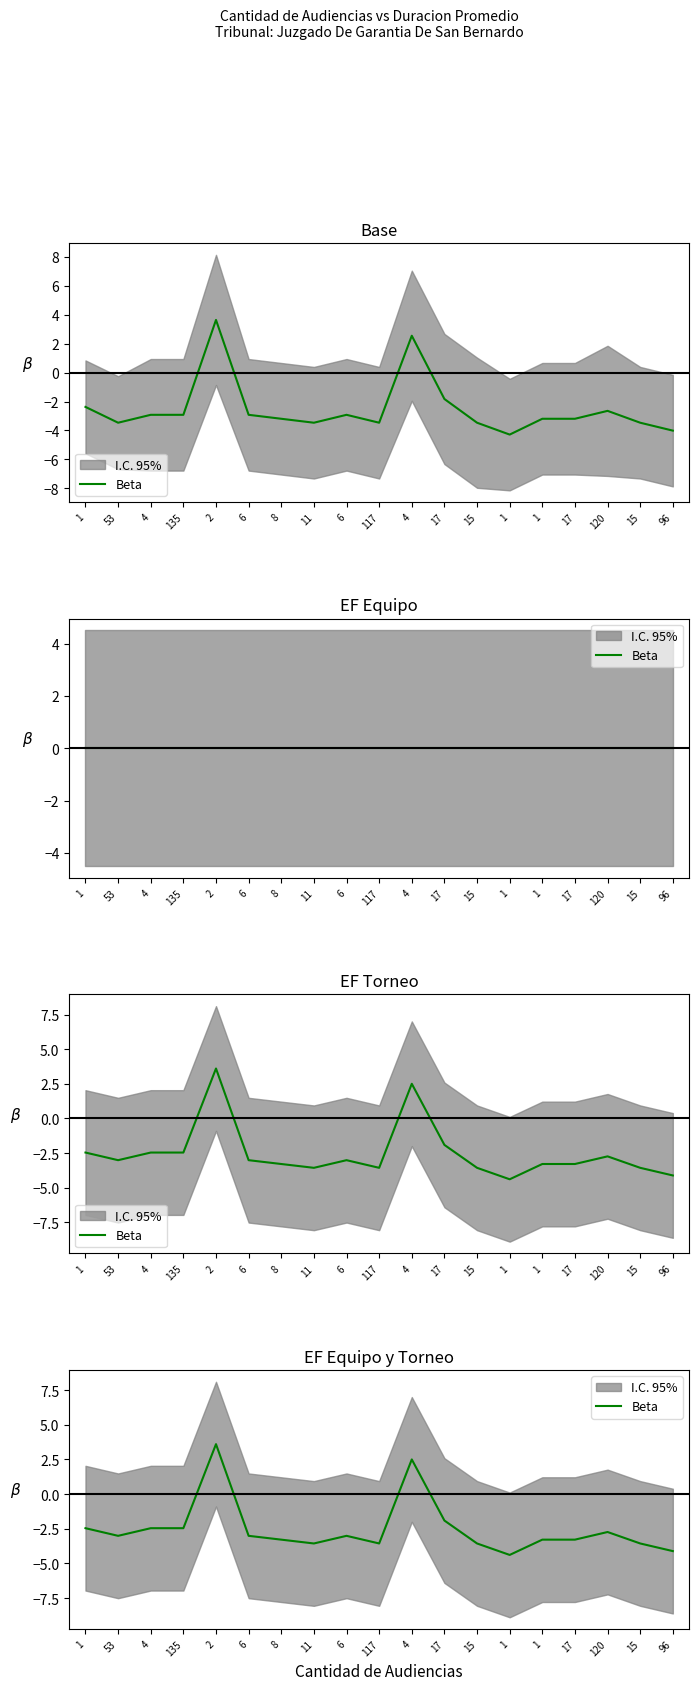

Is this an area chart (filled region under the line)?

No